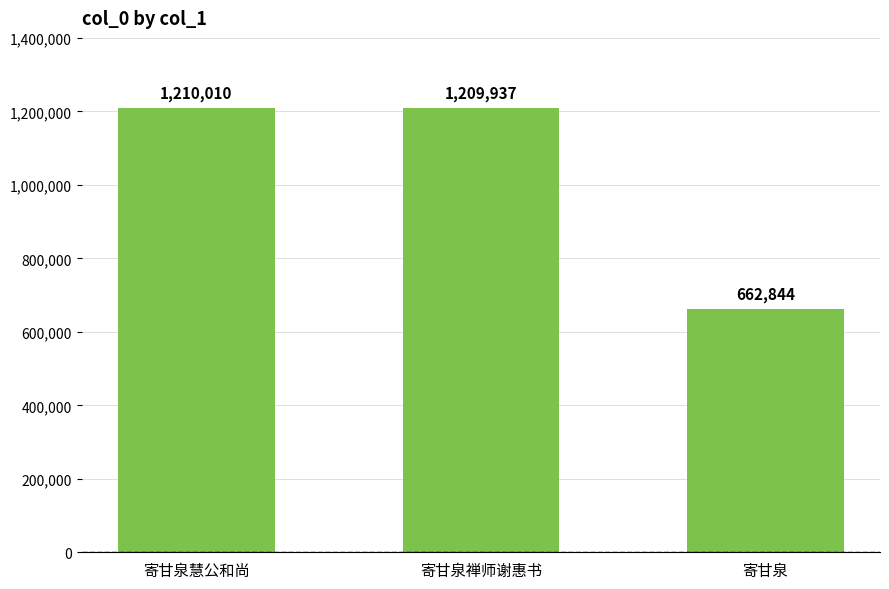

Which label corresponds to the largest value in the chart?

寄甘泉慧公和尚